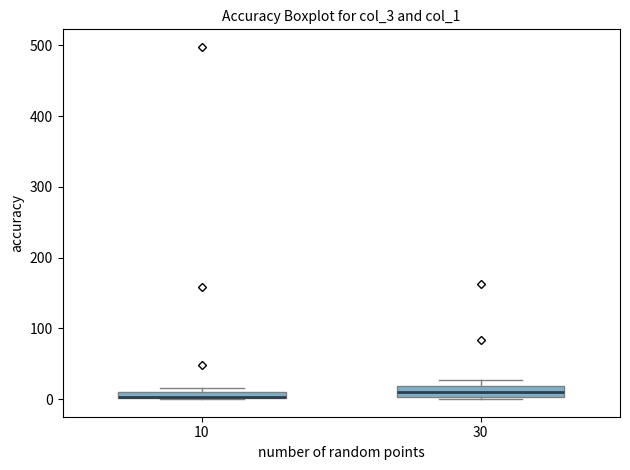

Where is the upper edge of the box at x = 10 on the y-axis? The values are not printed on the chart, so give them approximately, as read against the axis.

10